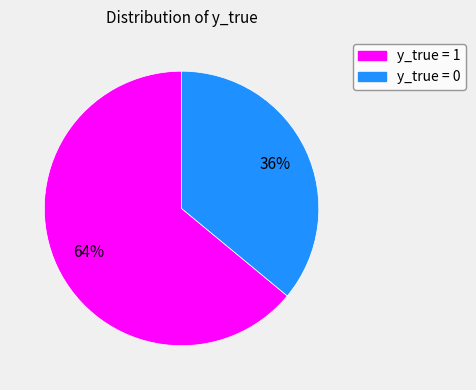

Rank the categories by value from lowest to highest.

y_true = 0, y_true = 1